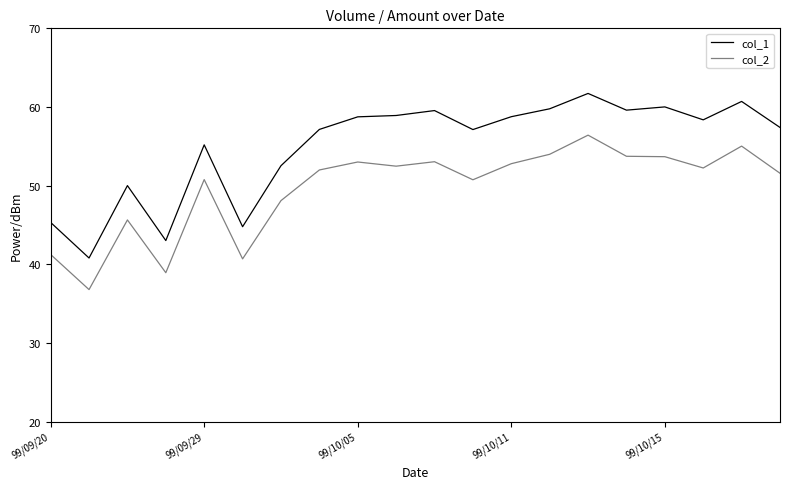

What is the sum of all col_2 values?

992.8